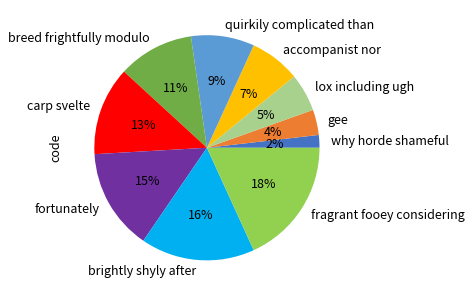

Is fortunately the majority of the pie?

No